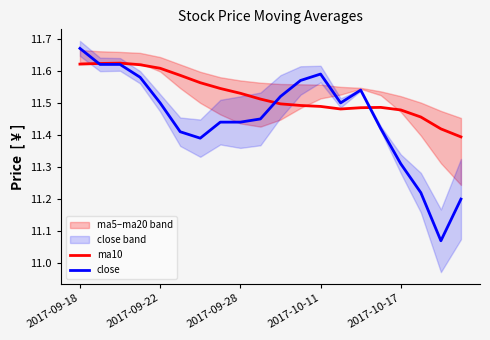

What is the total value across all series at 15?

22.9